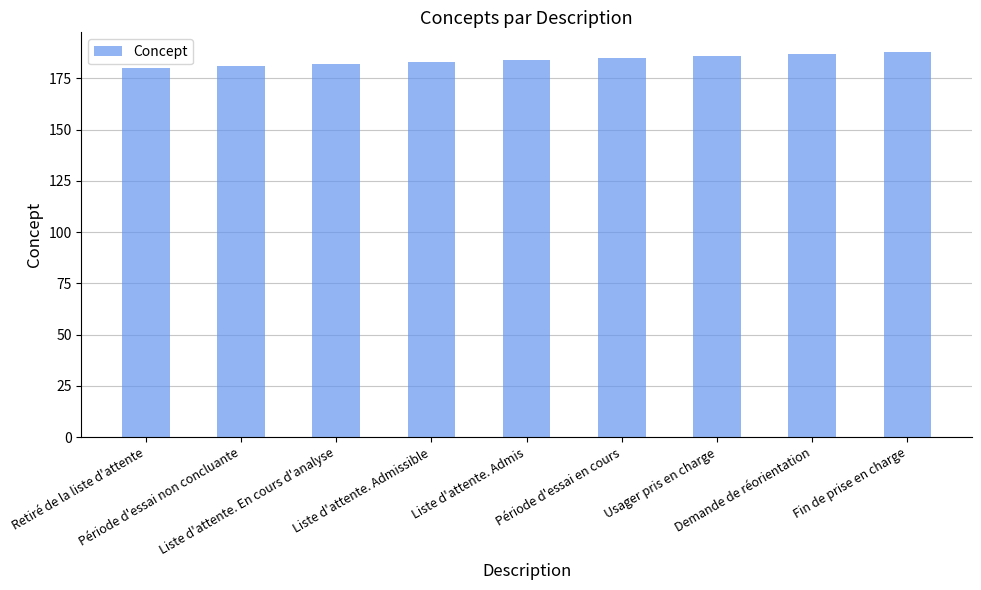

Between Liste d'attente. Admis and Liste d'attente. En cours d'analyse, which is larger?

Liste d'attente. Admis